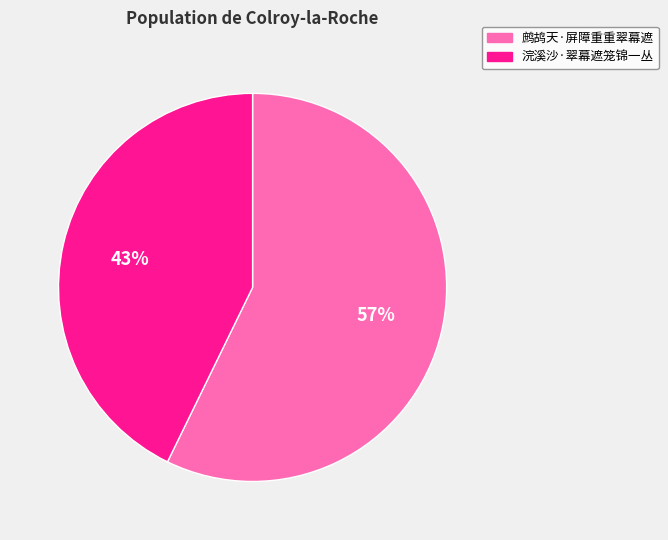

Count the number of slices in the pie.

2